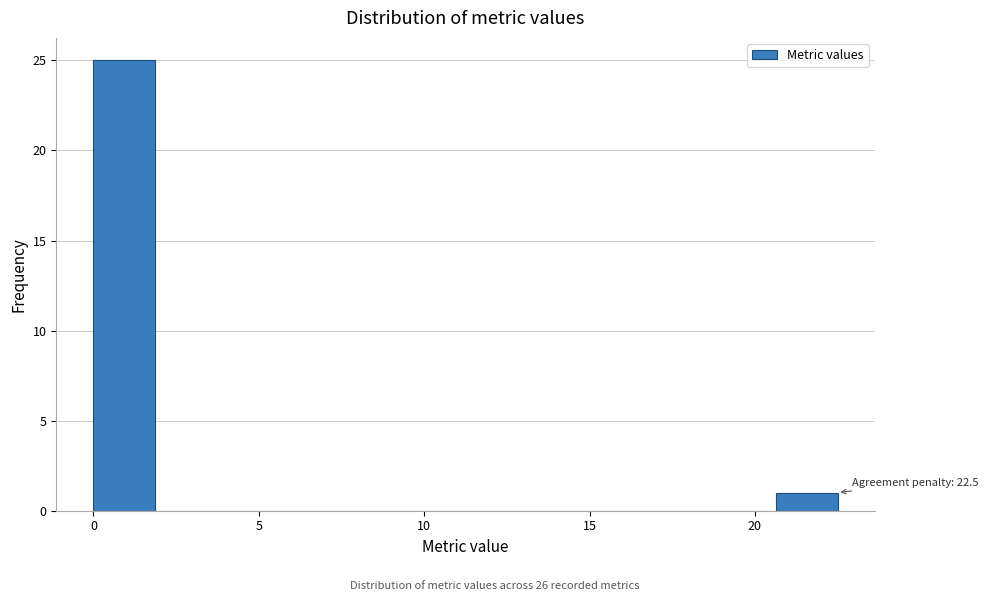

Read against the x-axis, roughly where is the centre of the tallest bar?

1.0